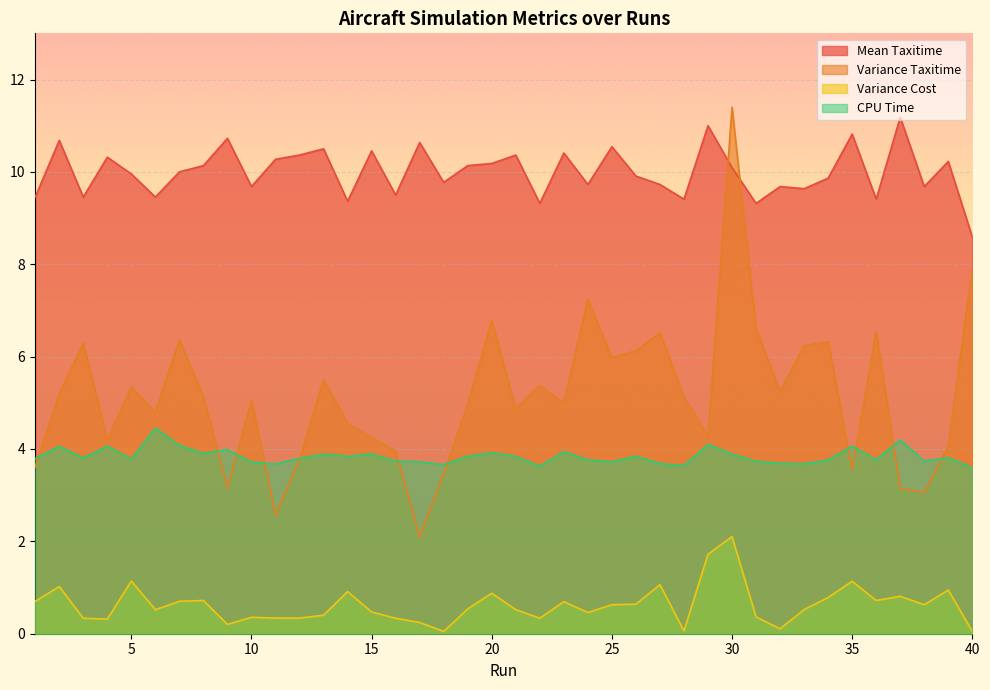

At which label does Variance Cost reach its peak?

30